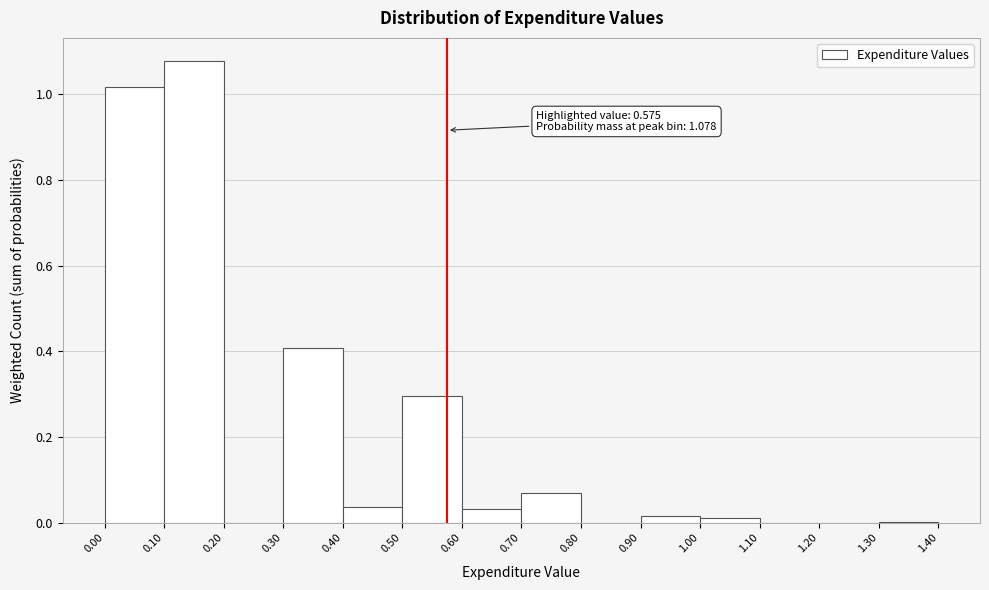

Over which range of the x-axis is the bar tallest?

0.10 to 0.20